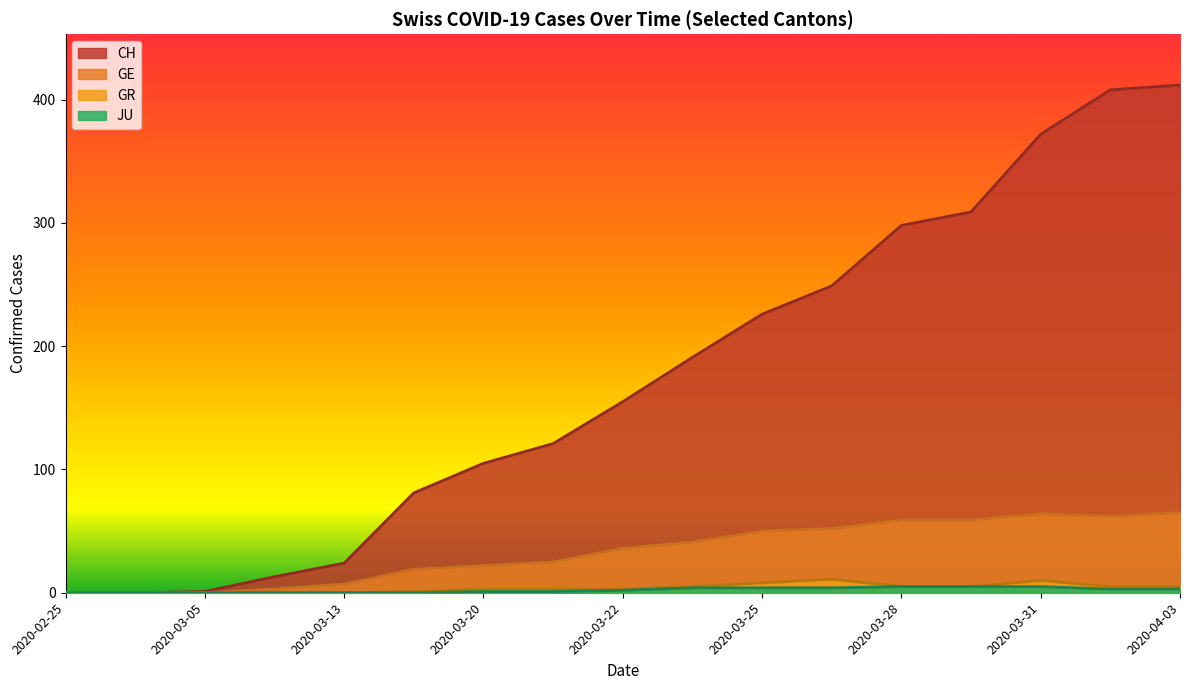

What is the highest value of the GE series?

65